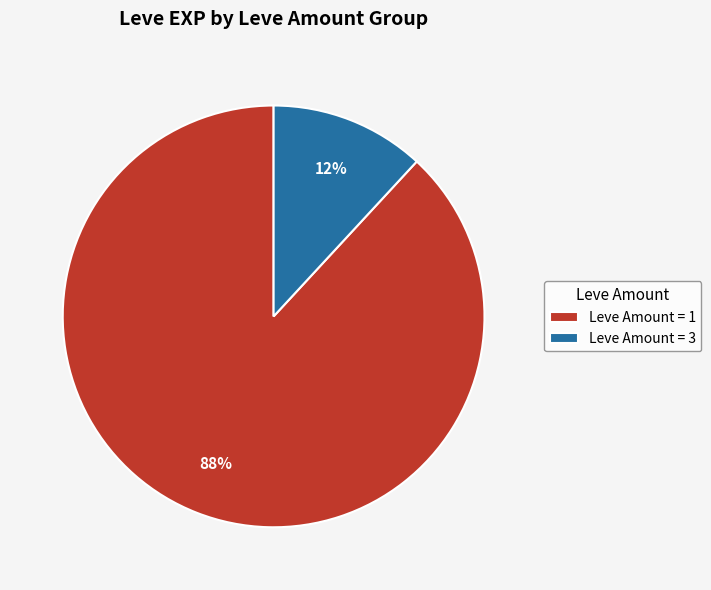

True or false: Leve Amount = 1 accounts for 78% of the total.

False